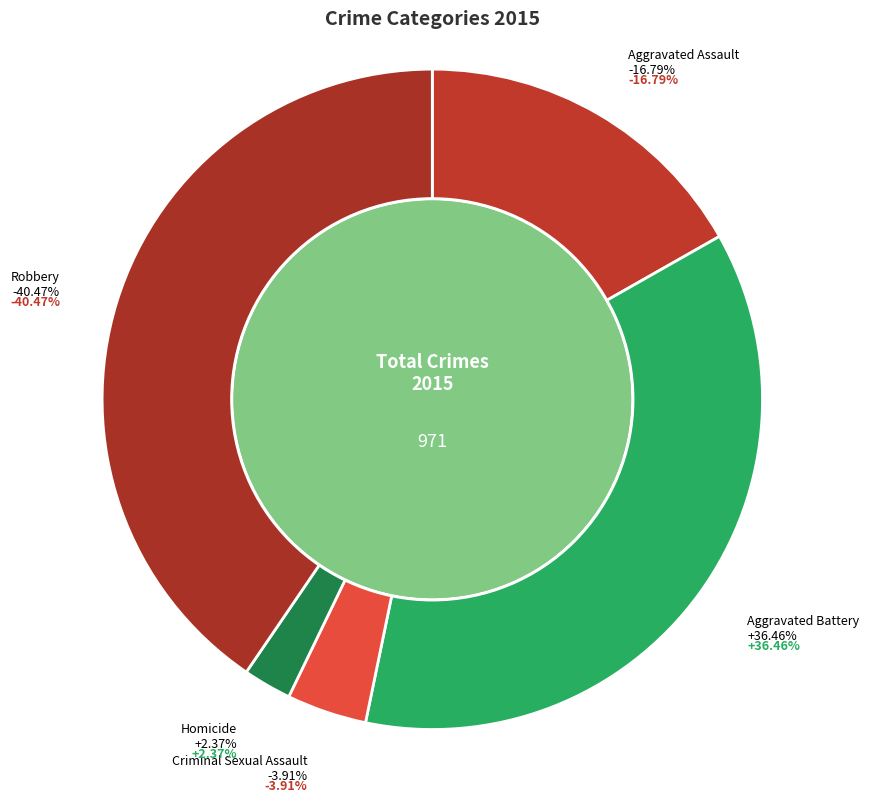

Does Aggravated Assault represent more than half of the total?

No